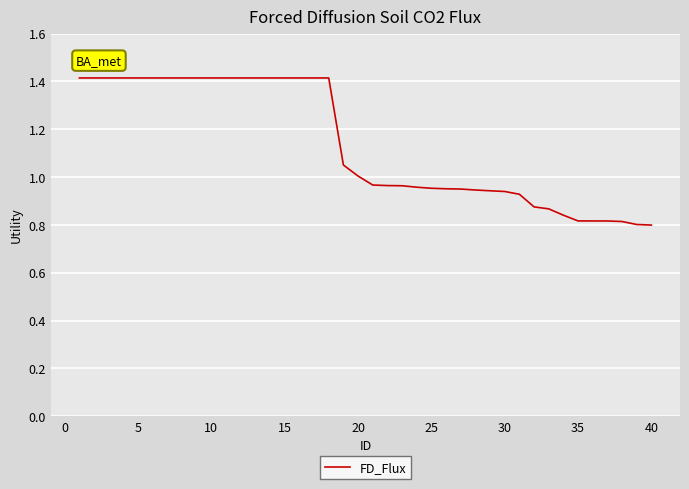

What is the difference between the maximum and minimum values?

0.6